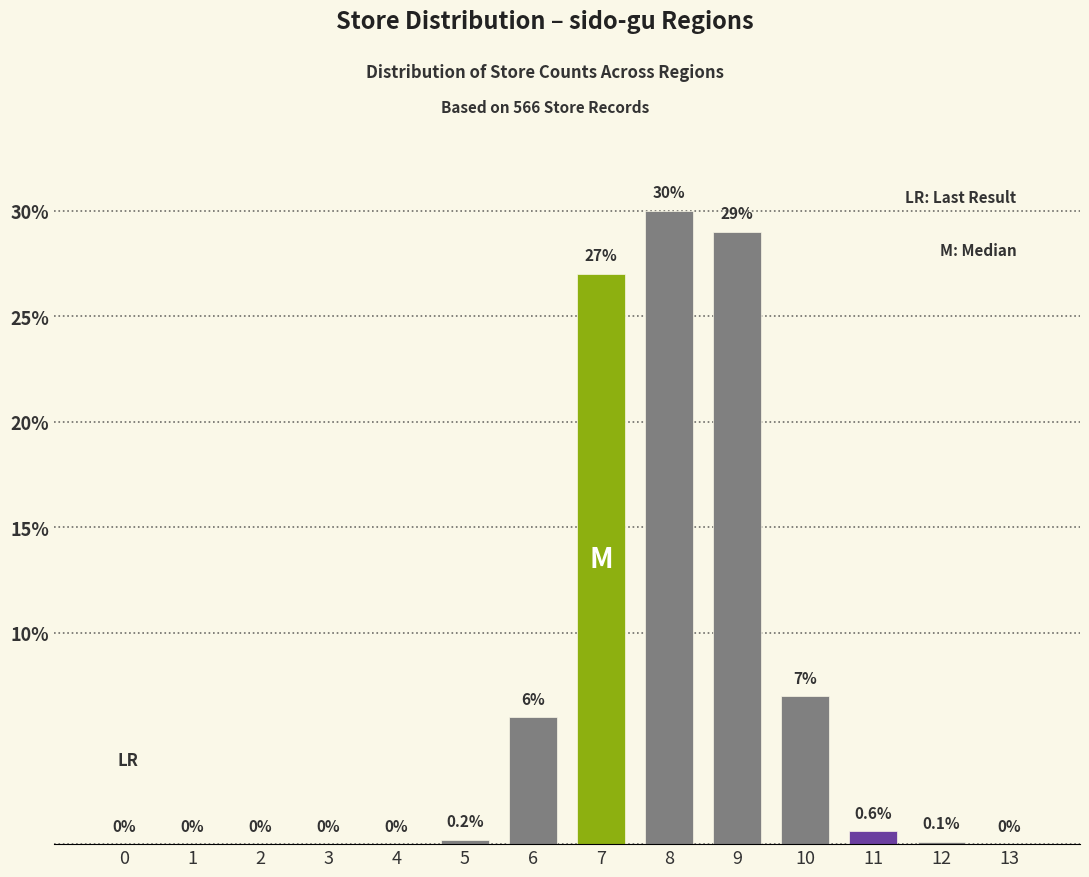

Reading left to right, what are all the values shown in this chart?

0=0.0	1=0.0	2=0.0	3=0.0	4=0.0	5=0.2	6=6.0	7=27.0	8=30.0	9=29.0	10=7.0	11=0.6	12=0.1	13=0.0